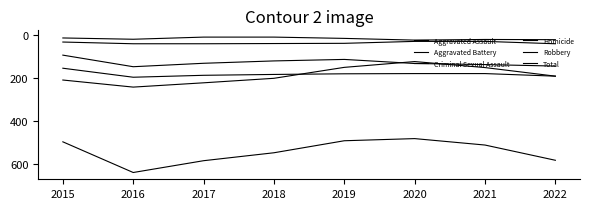

What is the approximate value of Criminal Sexual Assault at 2016, to the nearest 10?

40